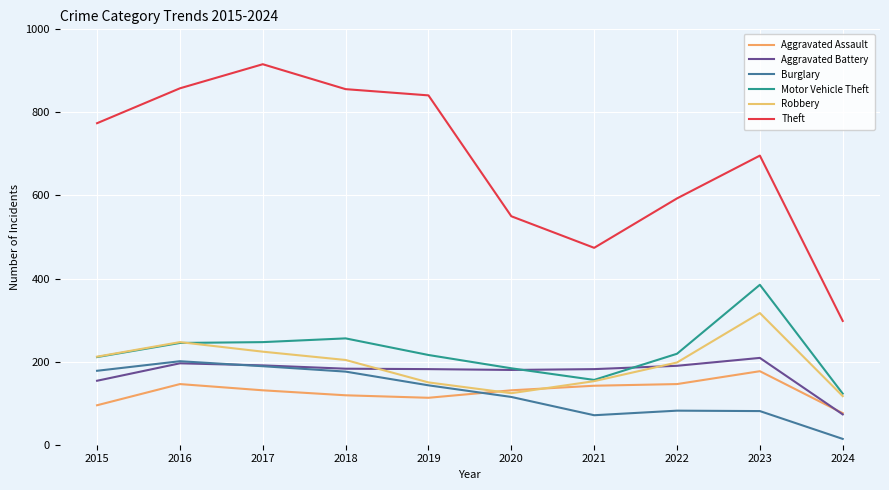

At which label is Aggravated Battery closest to 141?

2015